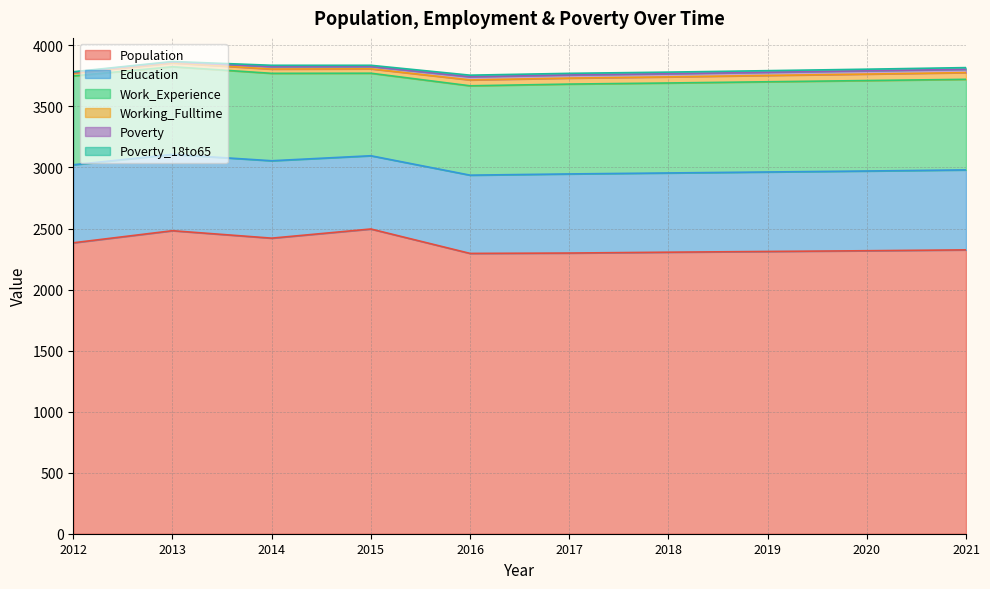

Does the chart have visible grid lines?

Yes